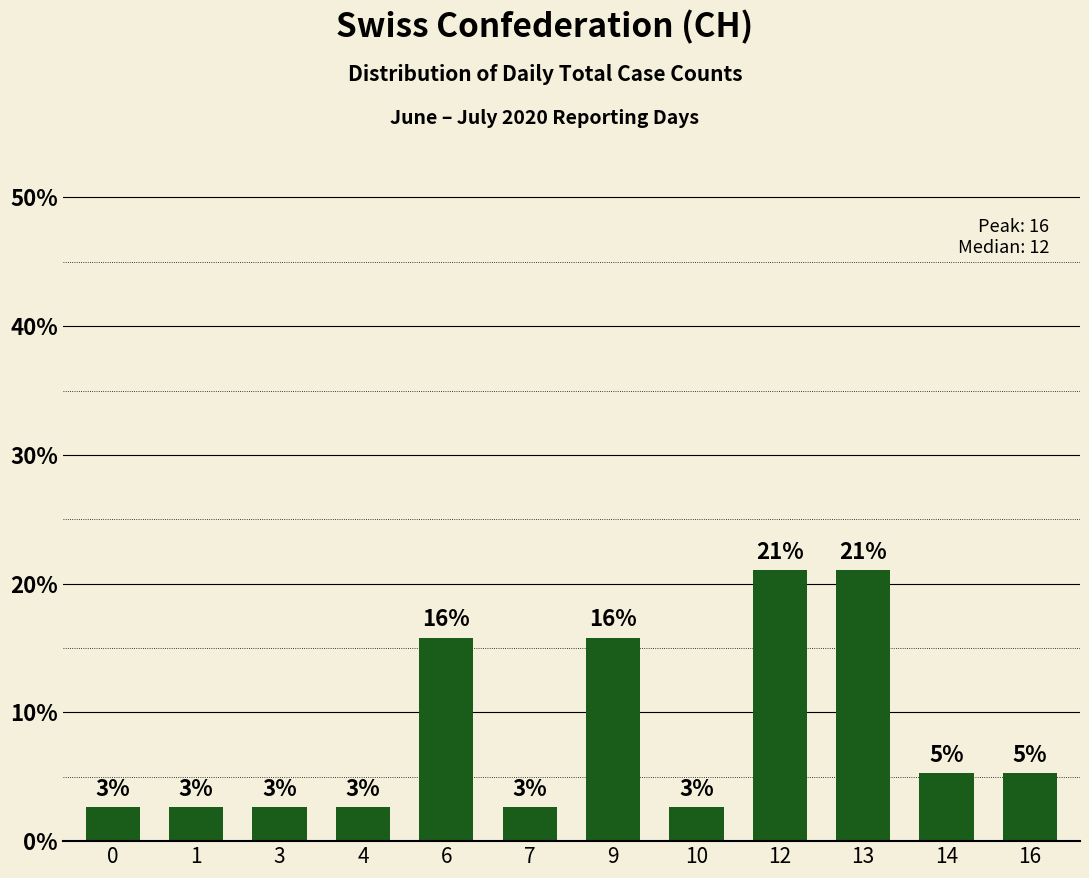

What is the value of the 8th bar from the left?

2.6